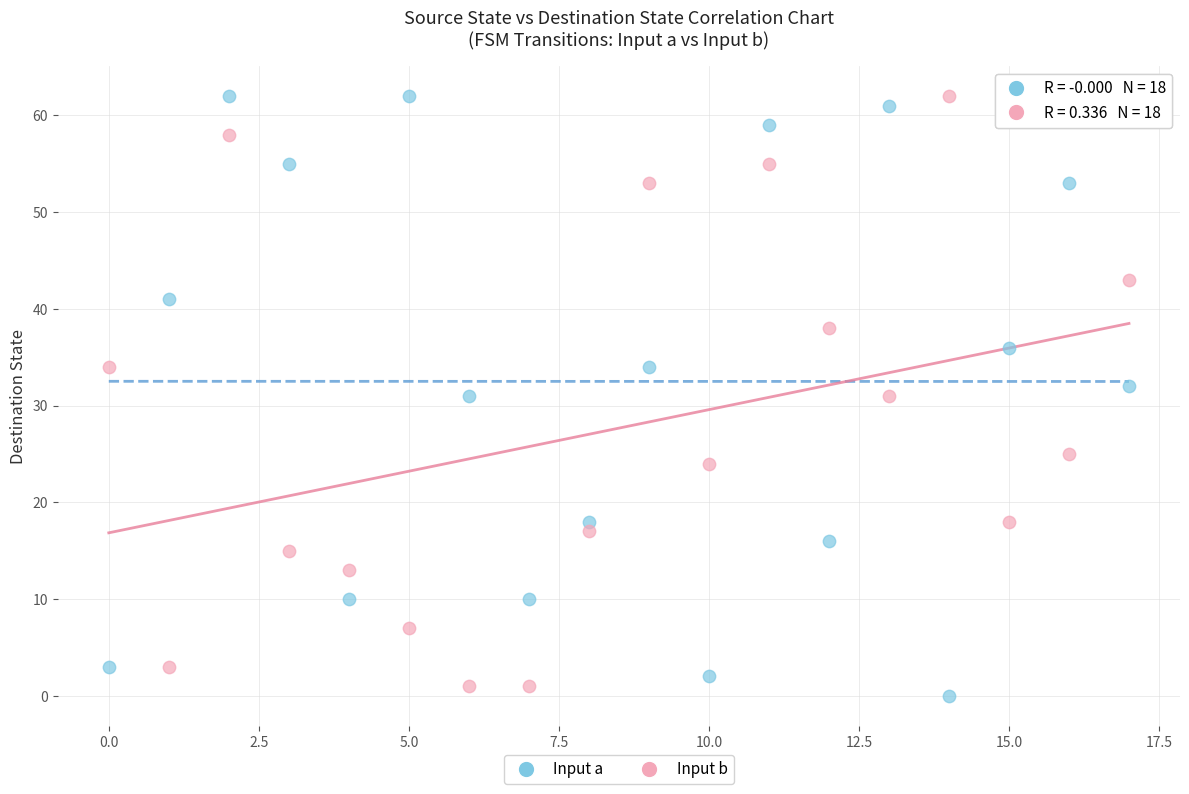

Across all data points, what is the range of Y values (max minus min)?

62